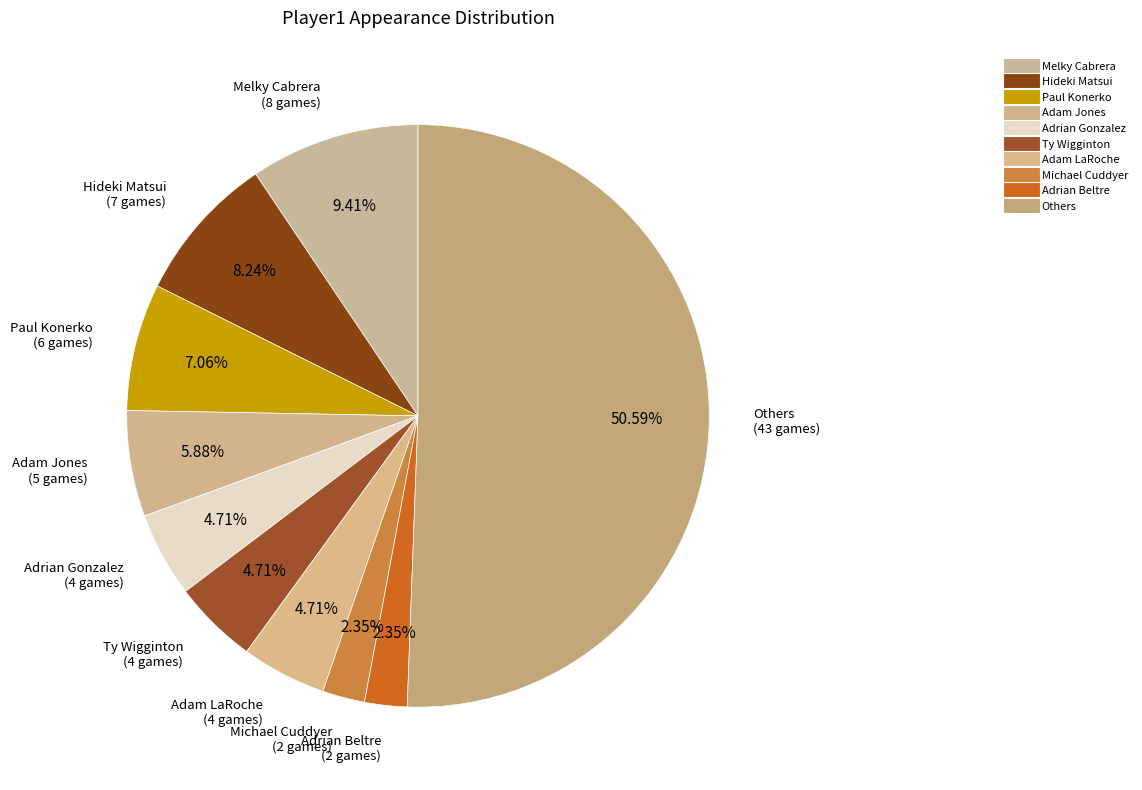

Count the number of slices in the pie.

10